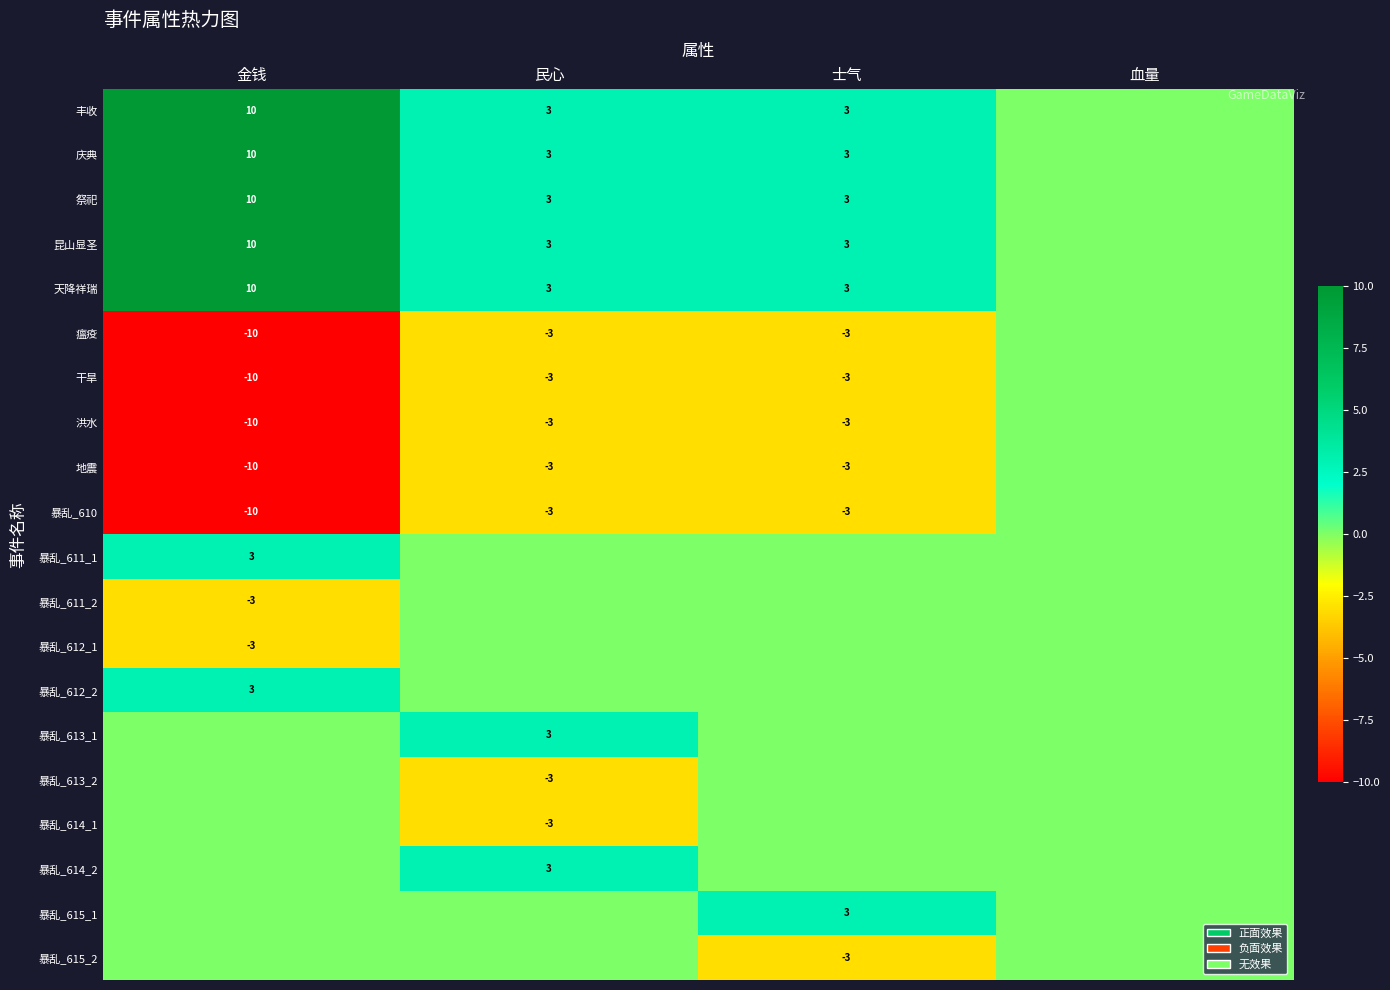

Which has a higher value, 血量 or 士气?

士气